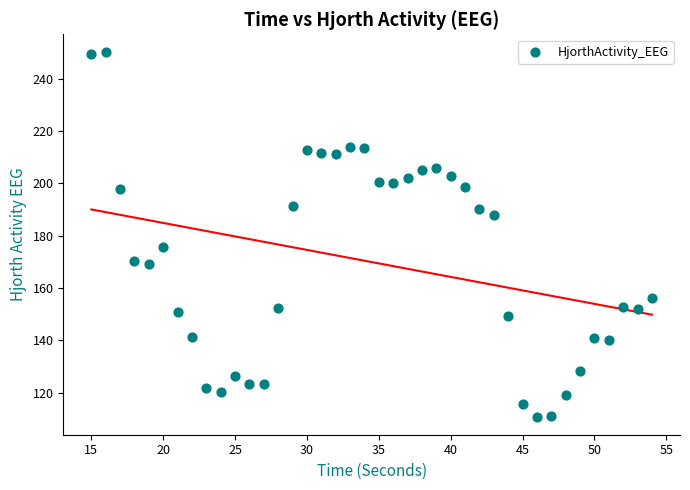

What is the range of X values (max minus min)?

39.0